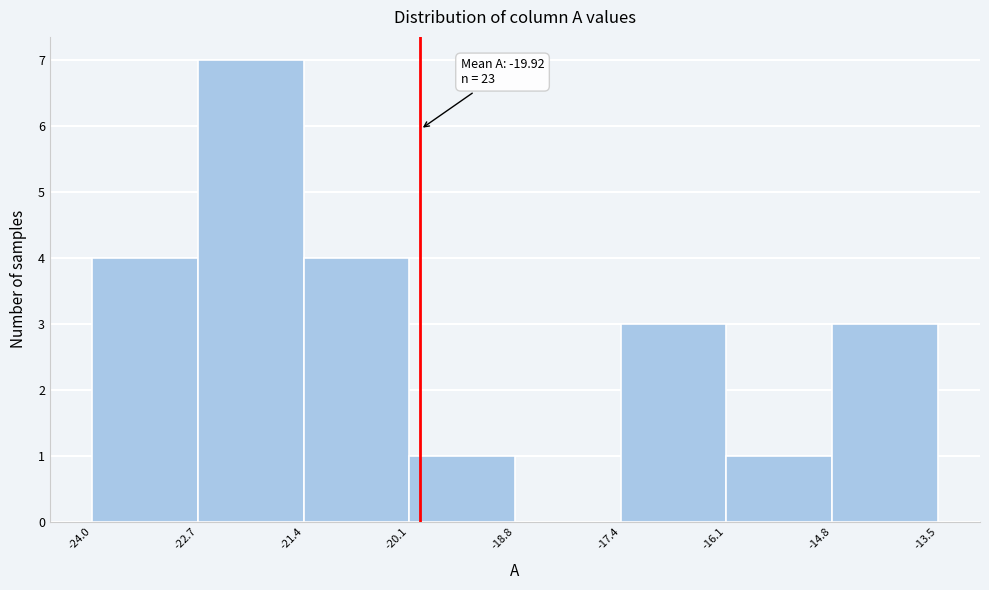

Which range on the x-axis has the tallest bar?

-22.7 to -21.4